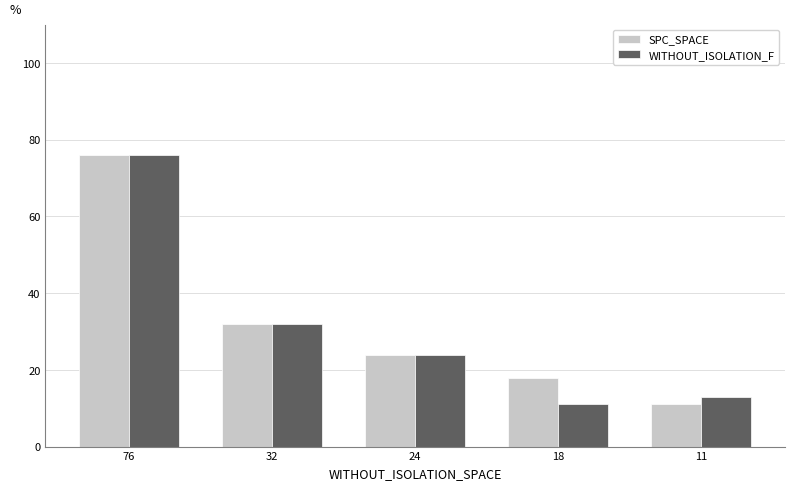

At how many categories does at least one series exceed 23?

3